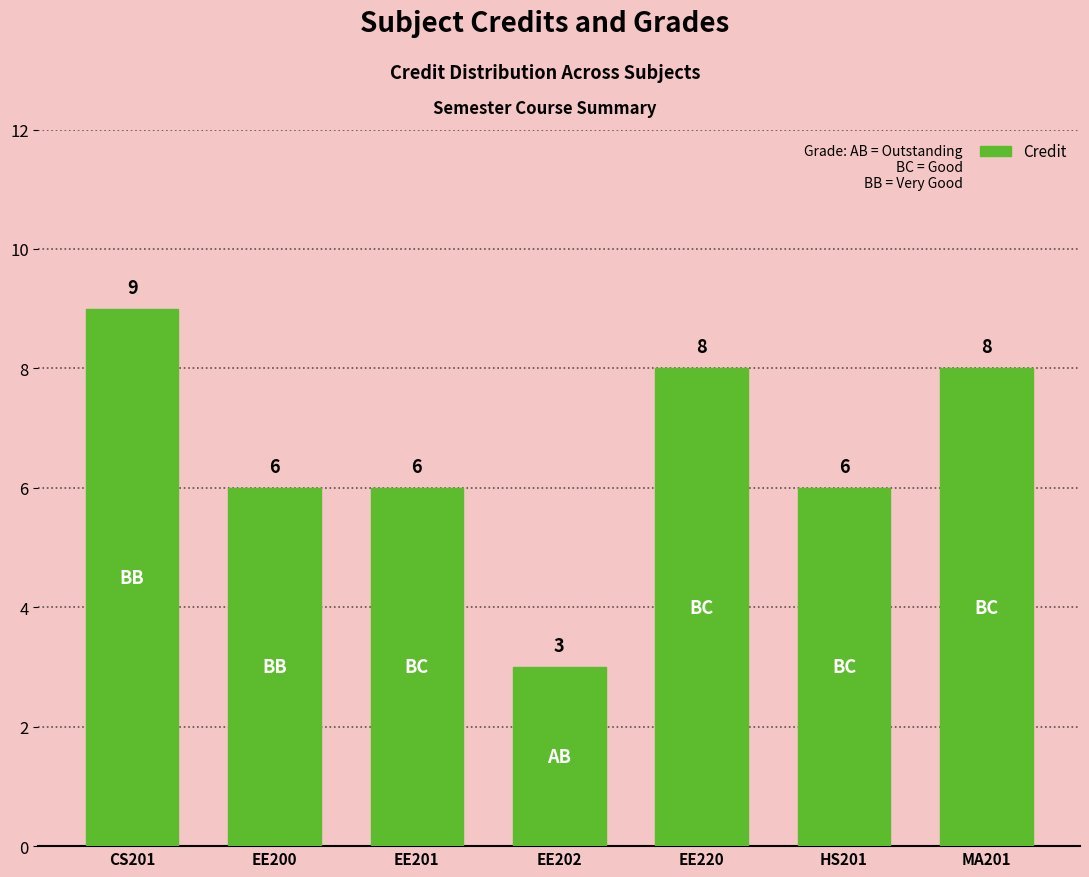

Reading left to right, transcribe all the data shown in this chart.

9	6	6	3	8	6	8